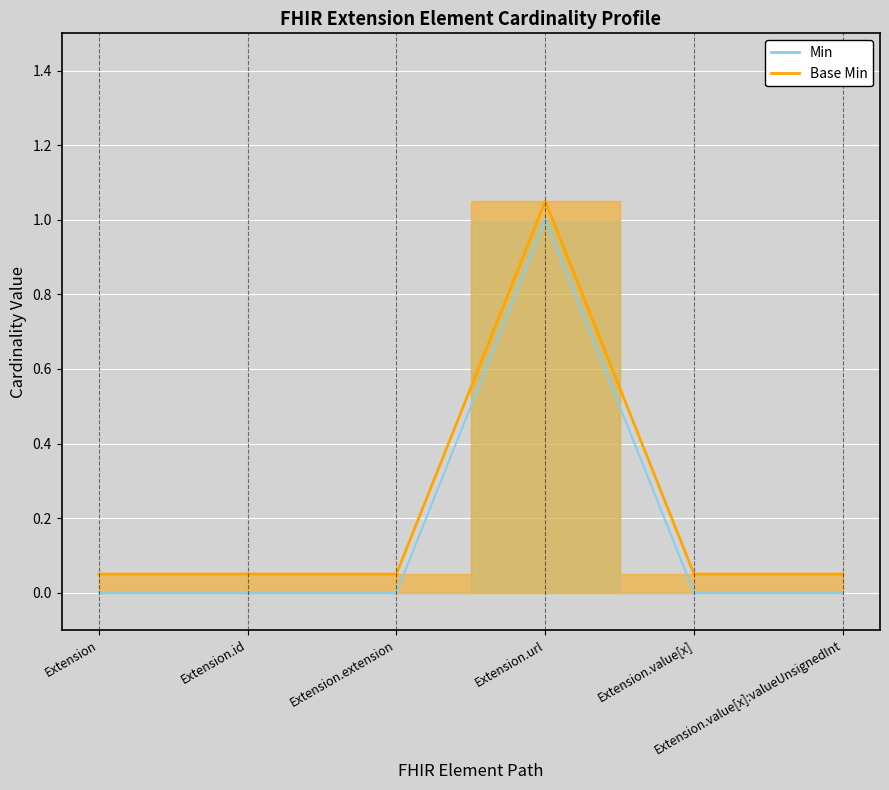

Reading left to right, transcribe all the data shown in this chart.

Min: 0.0	0.0	0.0	1.0	0.0	0.0
Base Min: 0.1	0.1	0.1	1.1	0.1	0.1